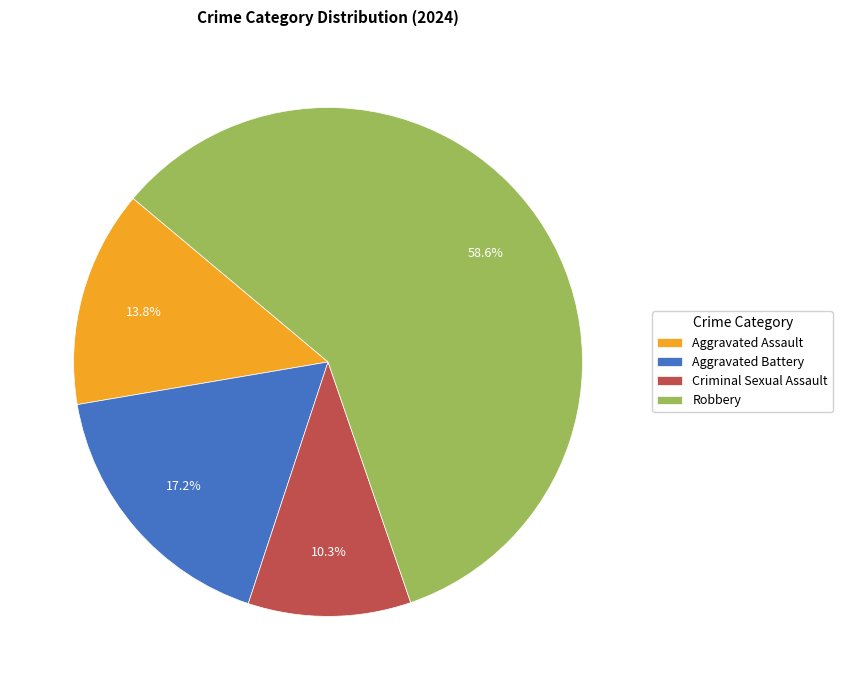

Between Aggravated Assault and Criminal Sexual Assault, which is larger?

Aggravated Assault